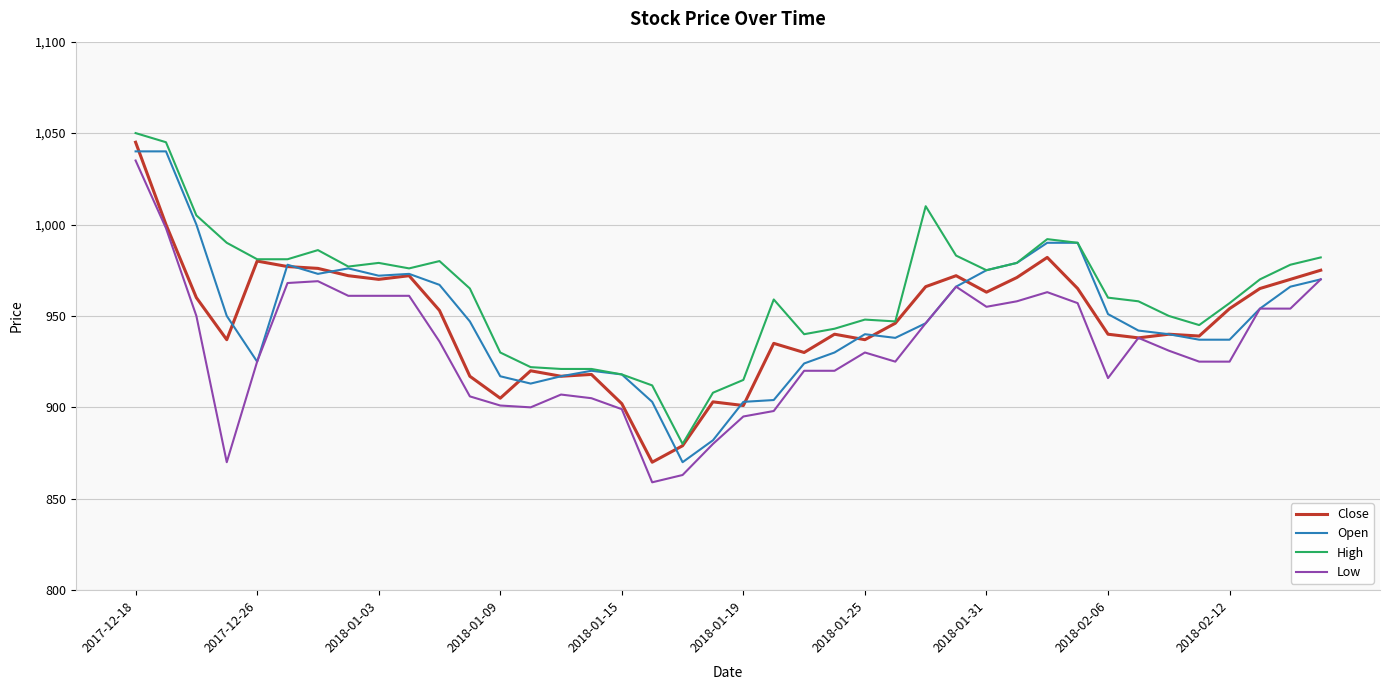

True or false: High and Low cross at least once.

False